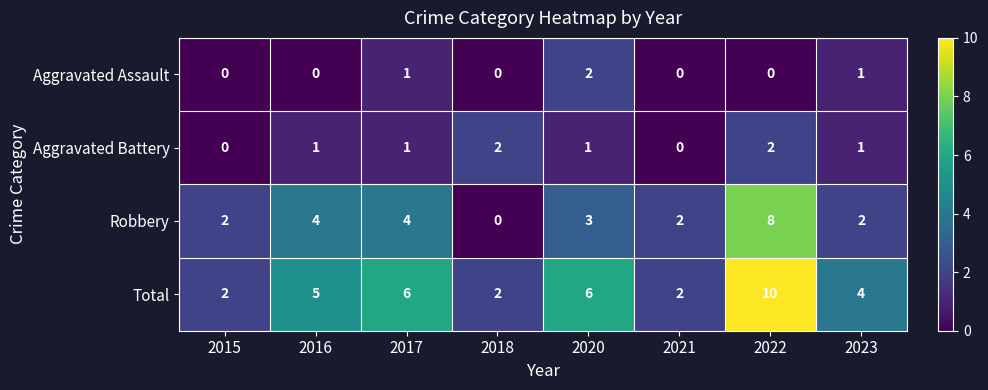

Which category has the highest value across all series?

2022